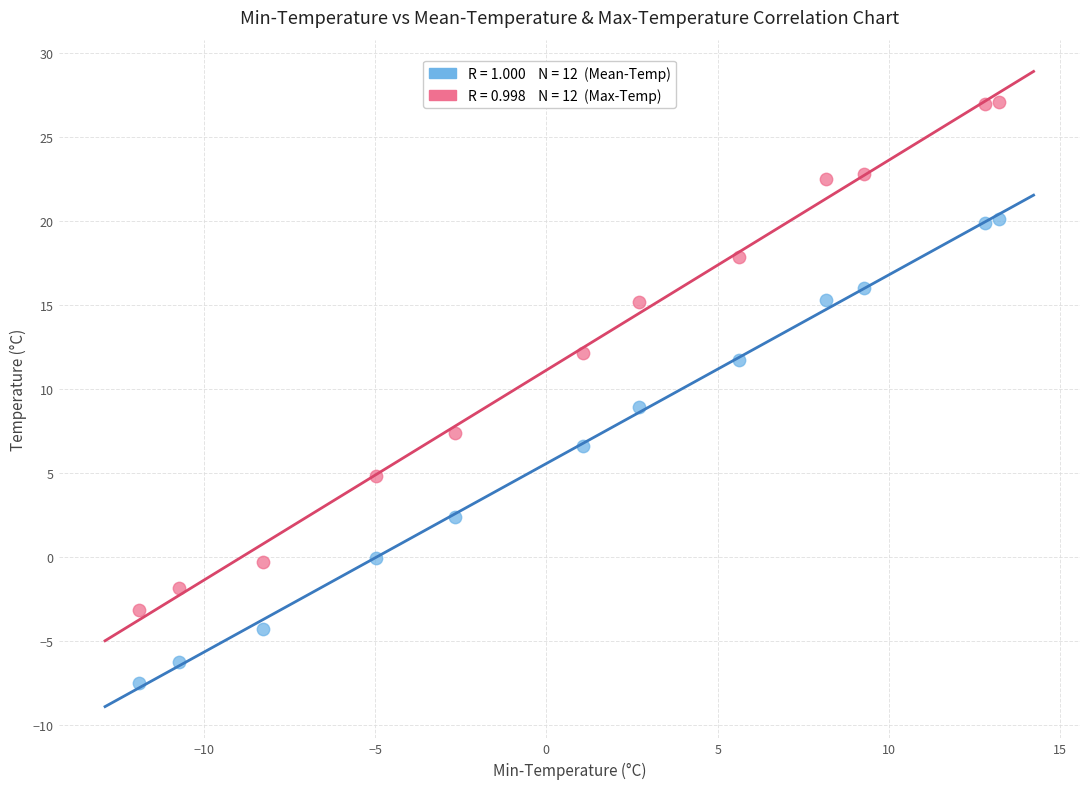

Across all data points, what is the range of Y values (max minus min)?

34.6